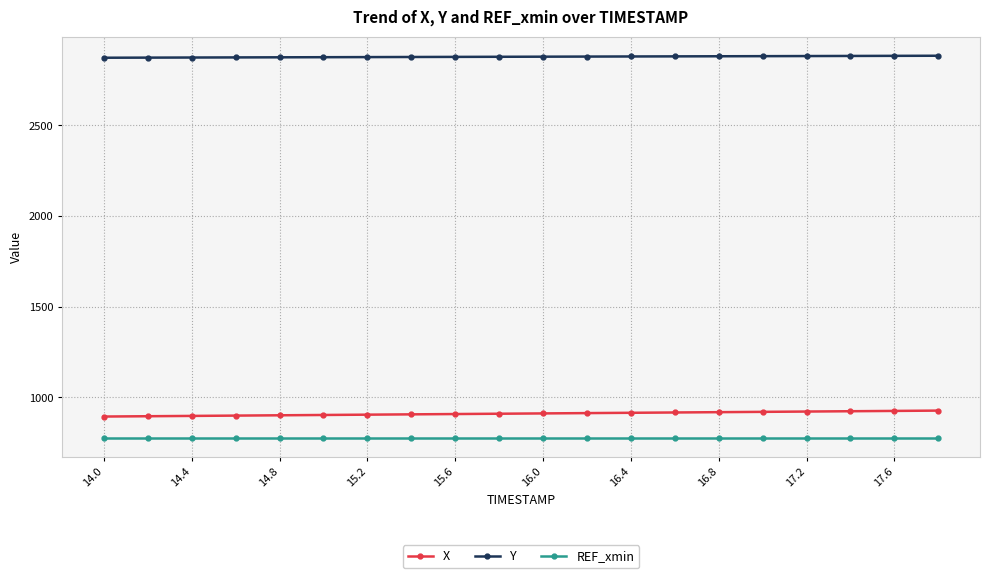

What is the average value of the Y series?

2877.8